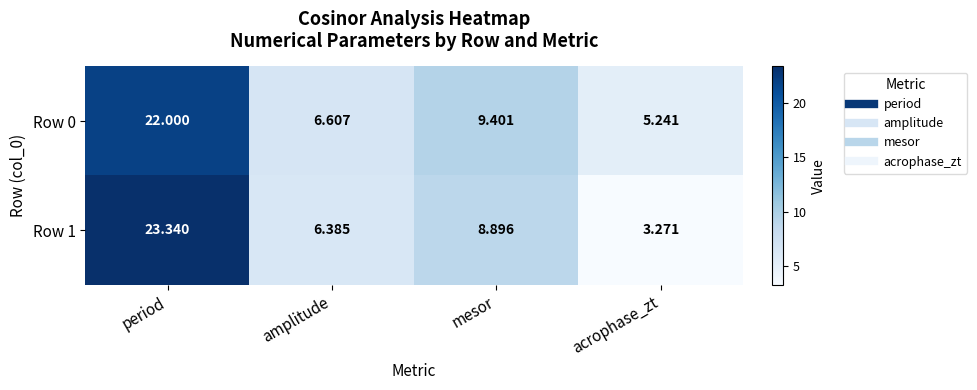

Where is Row 0 nearest to the value 13?

mesor